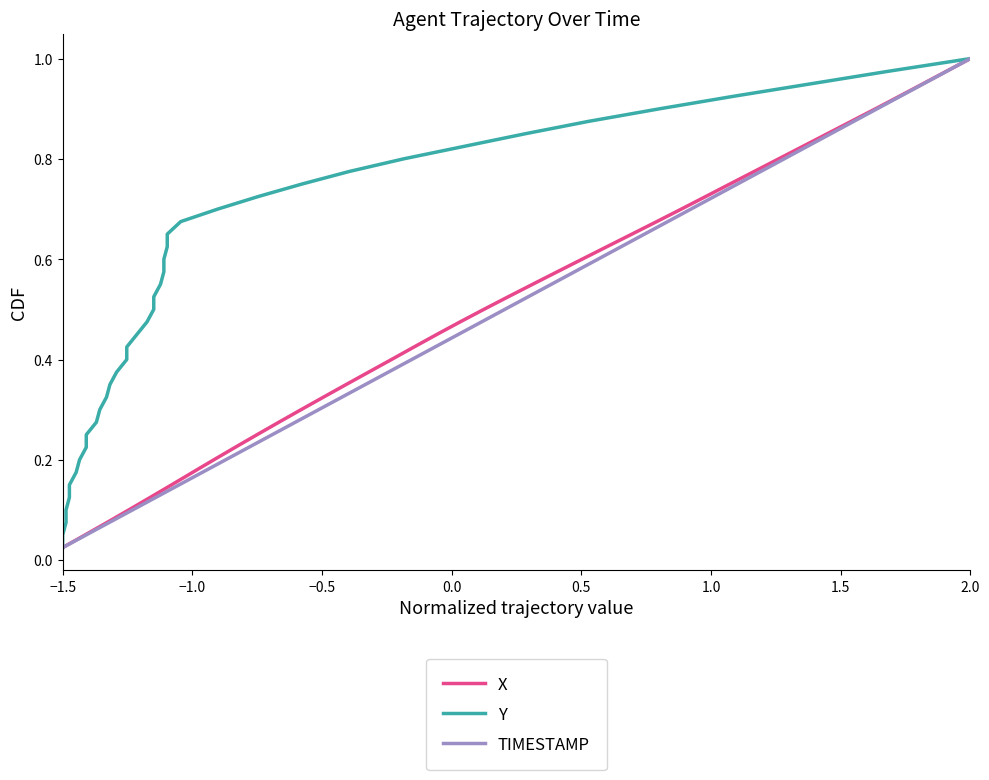

At which label is X closest to 0?

−1.5